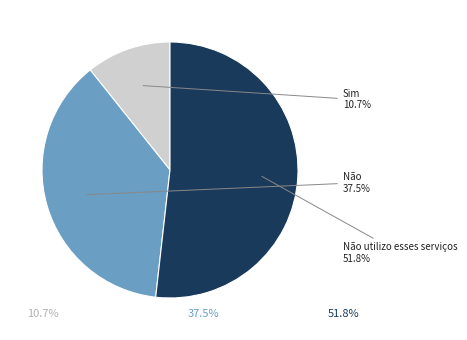

The Sim slice represents 3% of the pie. True or false?

False